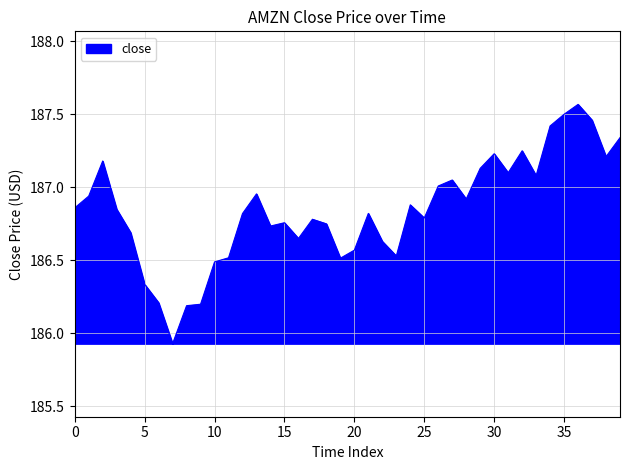

What is the difference between the maximum and minimum values?

1.6